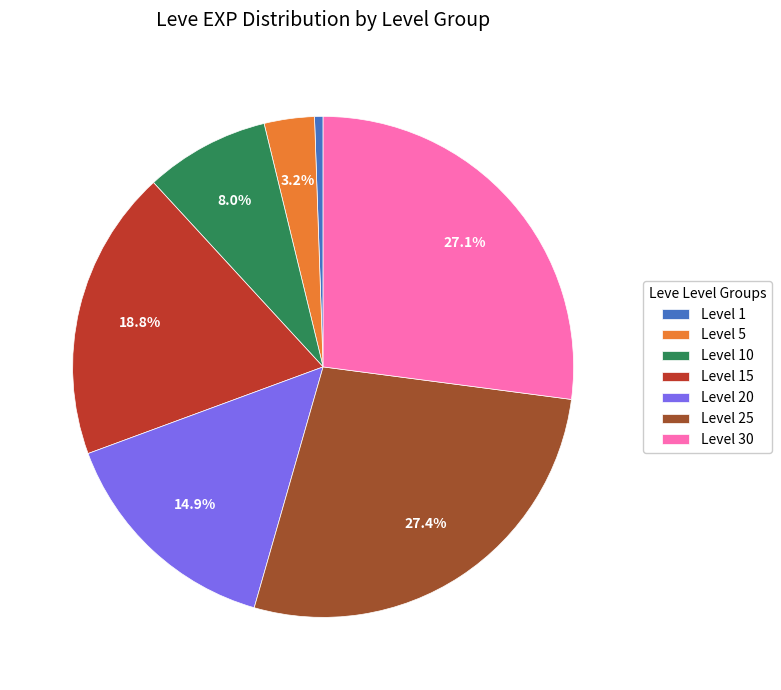

How many slices are in this pie chart?

7